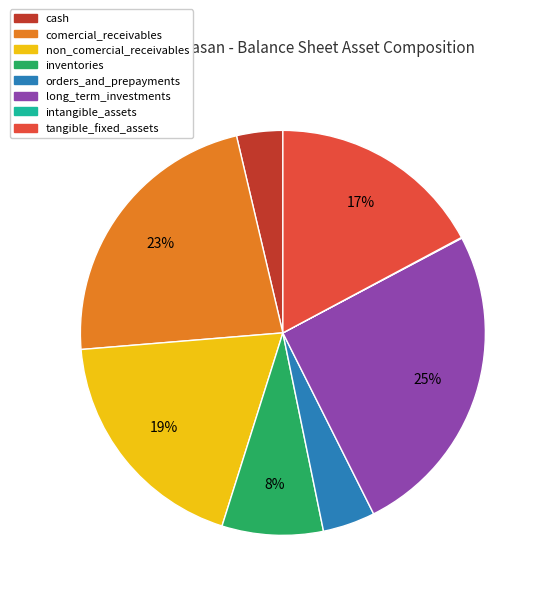

Do tangible_fixed_assets and inventories together represent more than half of the pie?

No